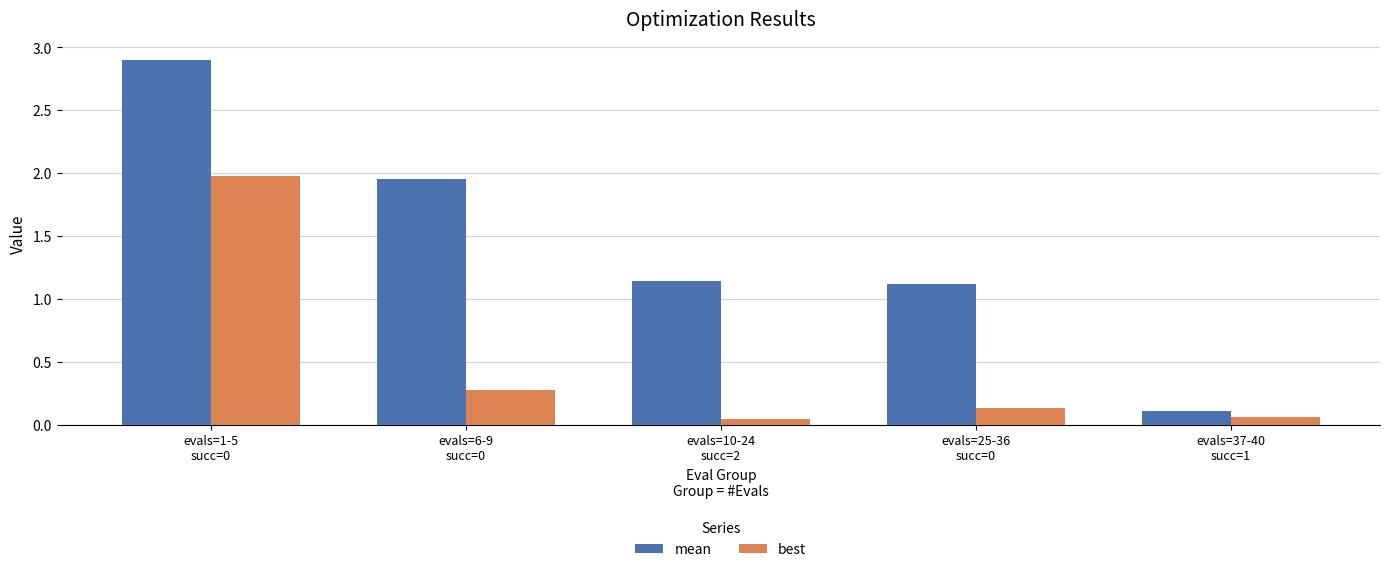

Does the chart contain any negative values?

No